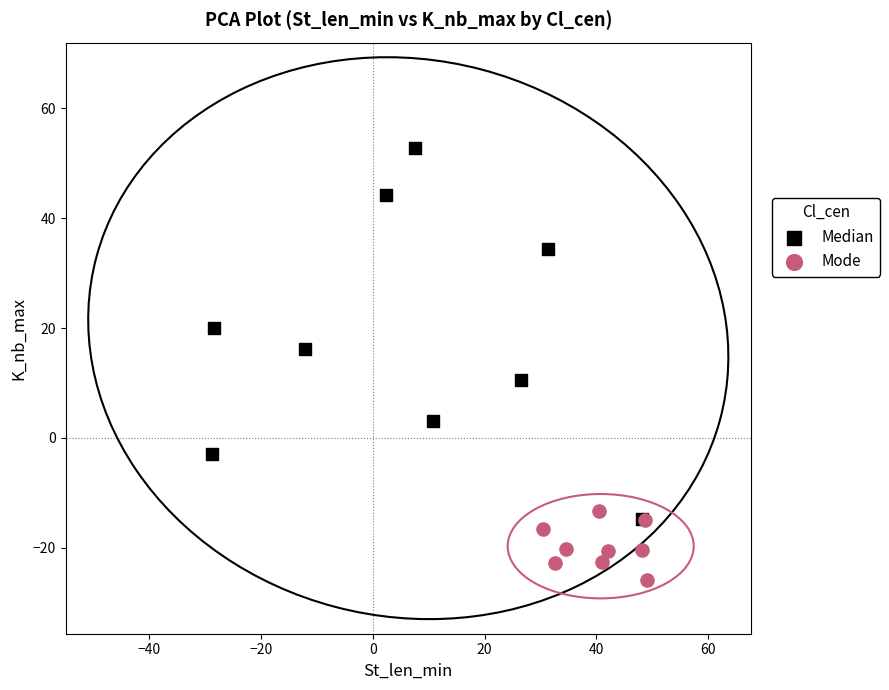

Which series contains the lowest Y value?

Mode